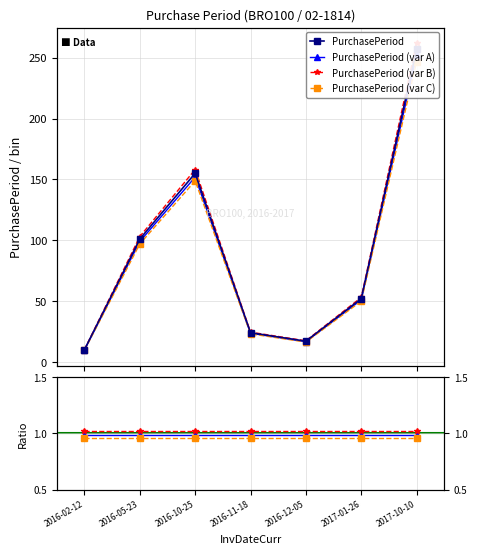

What is the sum of the values at 2016-11-18 and 2017-01-26?

74.5